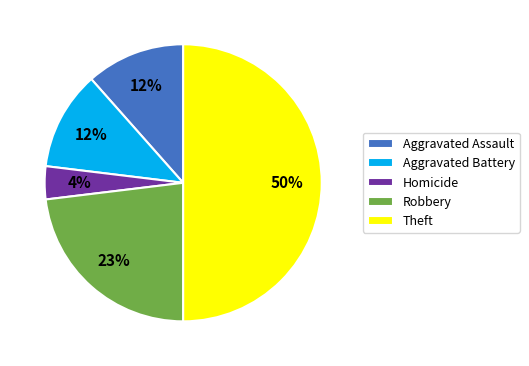

Combined, do Homicide and Theft account for over 50%?

Yes